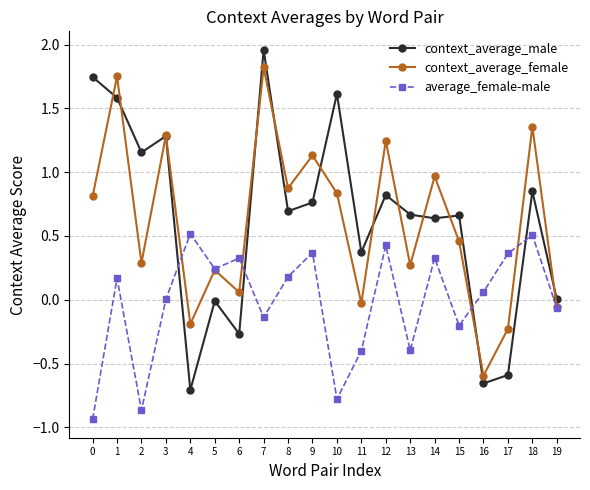

List the series in order of their peak value, highest first.

context_average_male, context_average_female, average_female-male